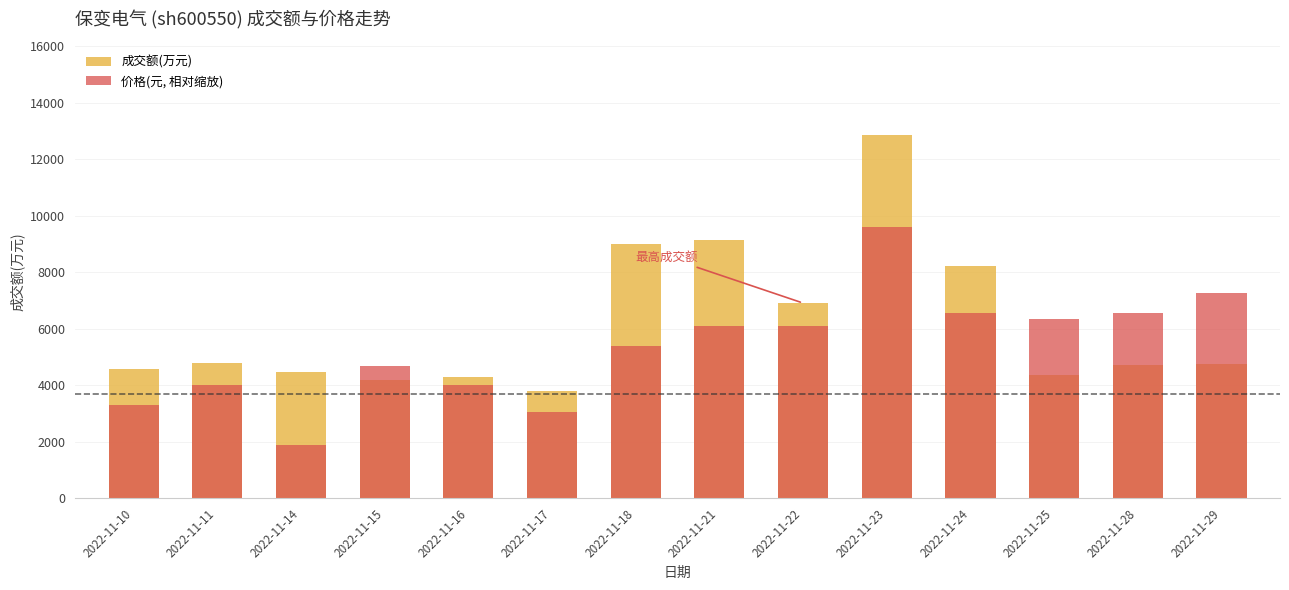

At how many categories does at least one series exceed 2806?

14